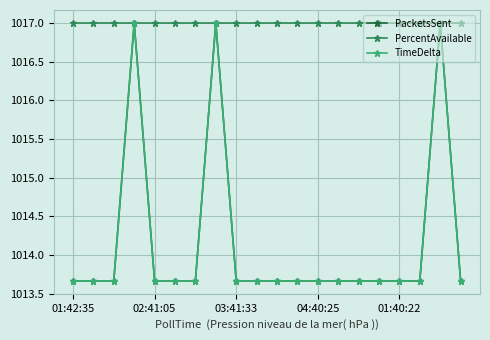

What is the lowest value of the TimeDelta series?

1013.7